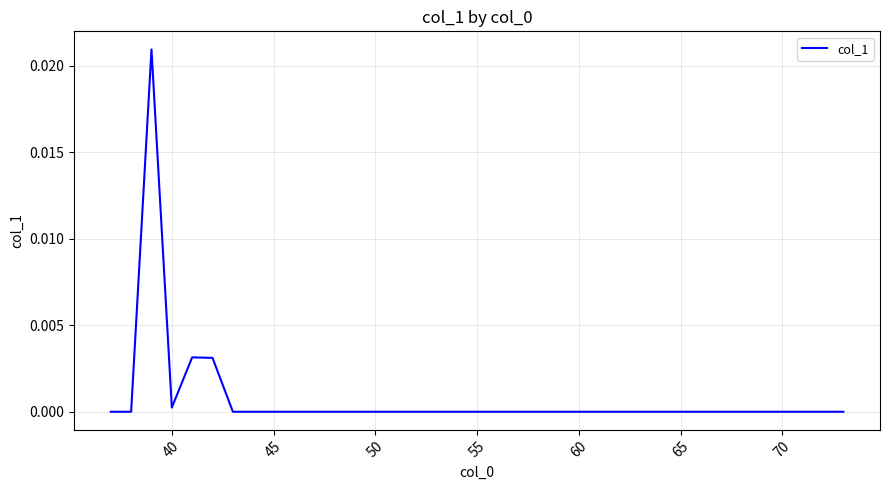

True or false: there are more than 2 points higher than both neighbors.

False